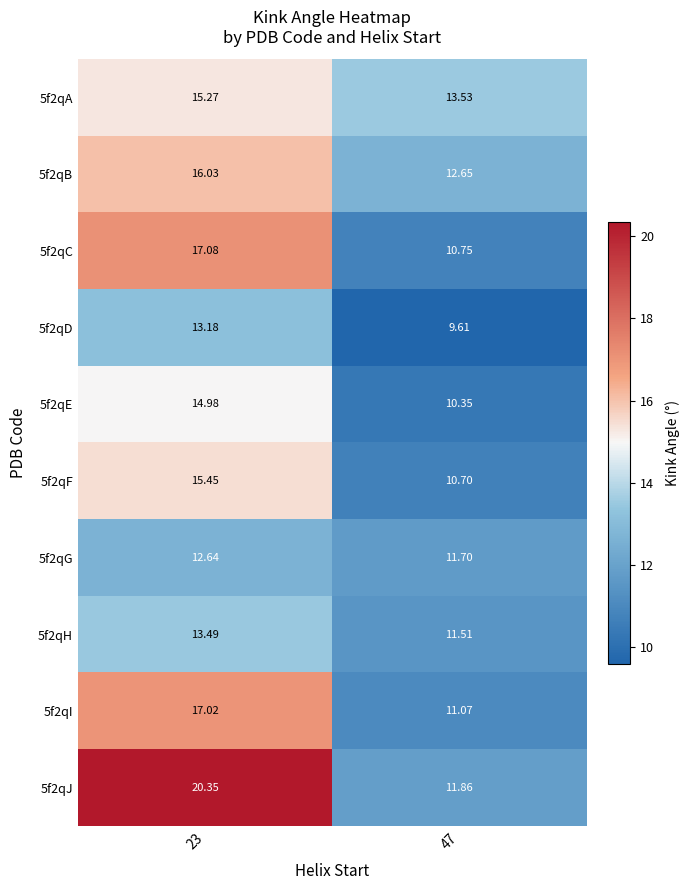

Is the value of 5f2qI at 23 greater than the value of 5f2qD at 23?

Yes